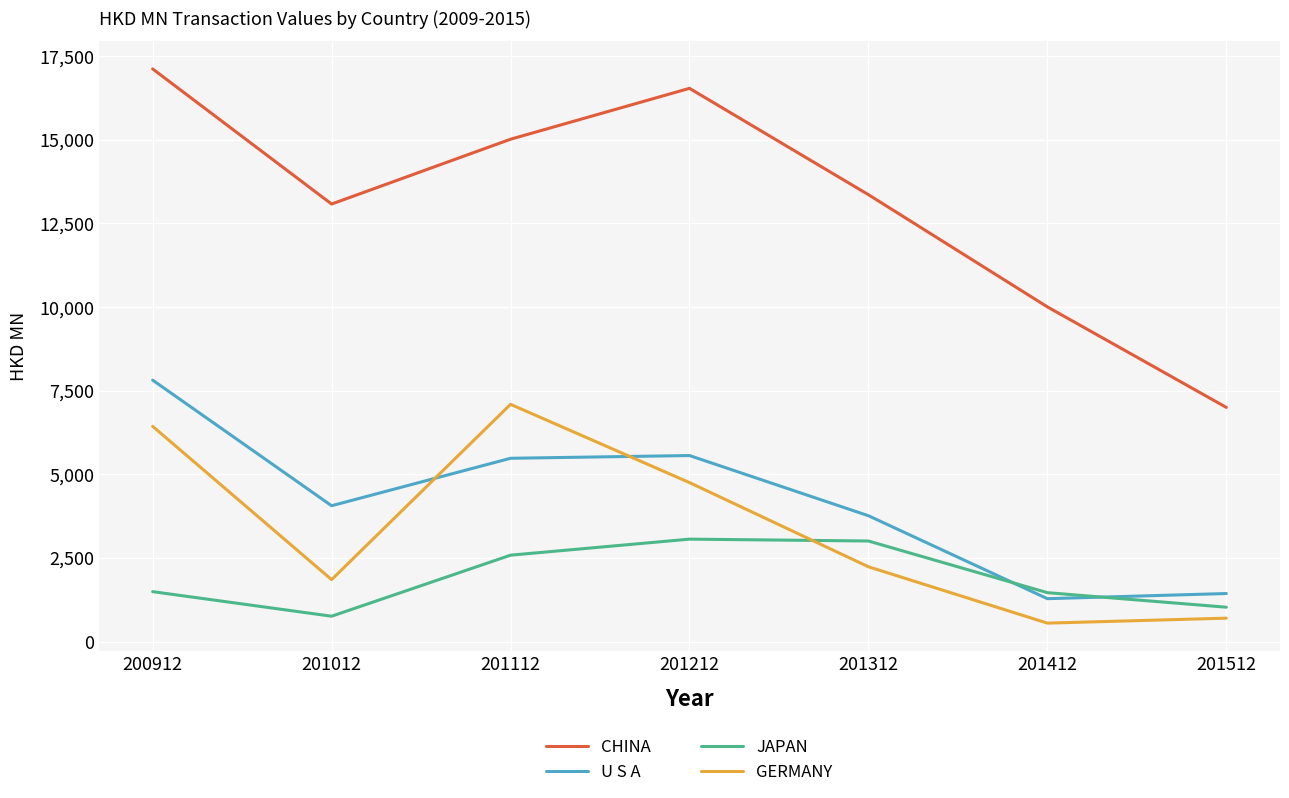

What is the sum of all U S A values?

29388.4